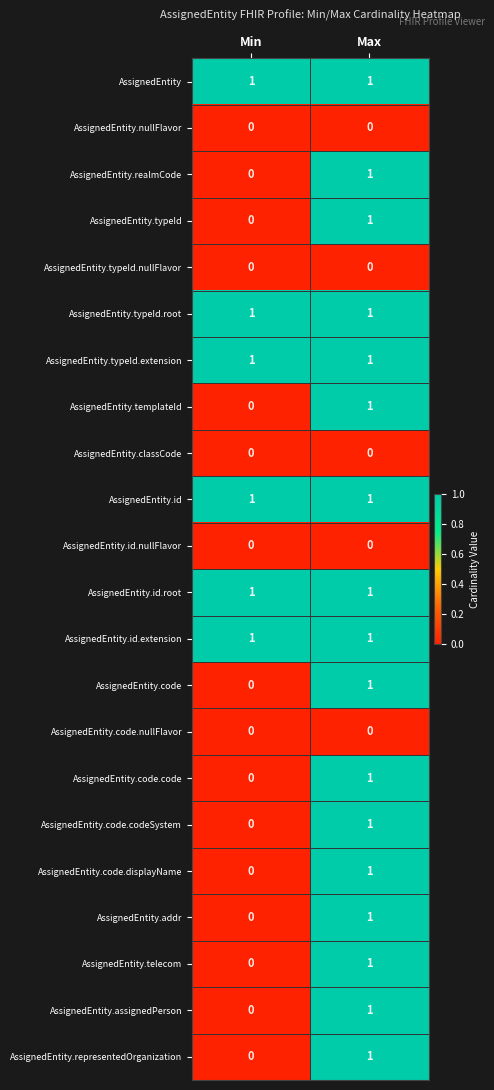

What is the total value across all series at Max?

17